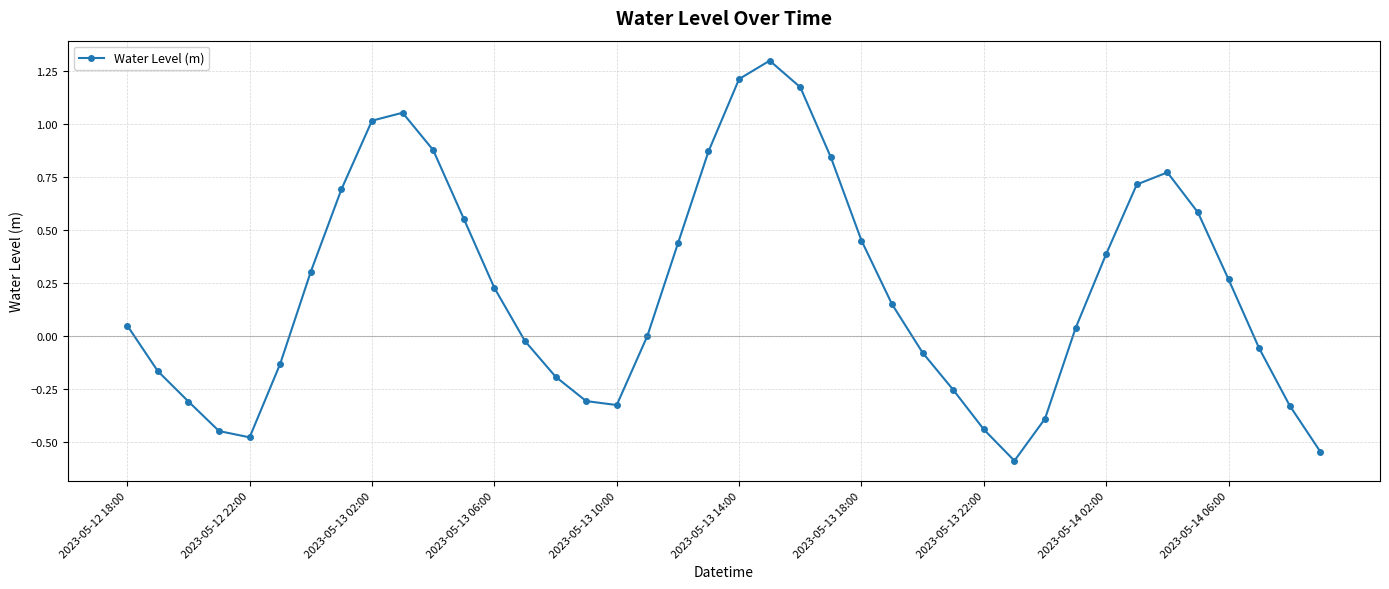

How many distinct data groups are displayed?

1